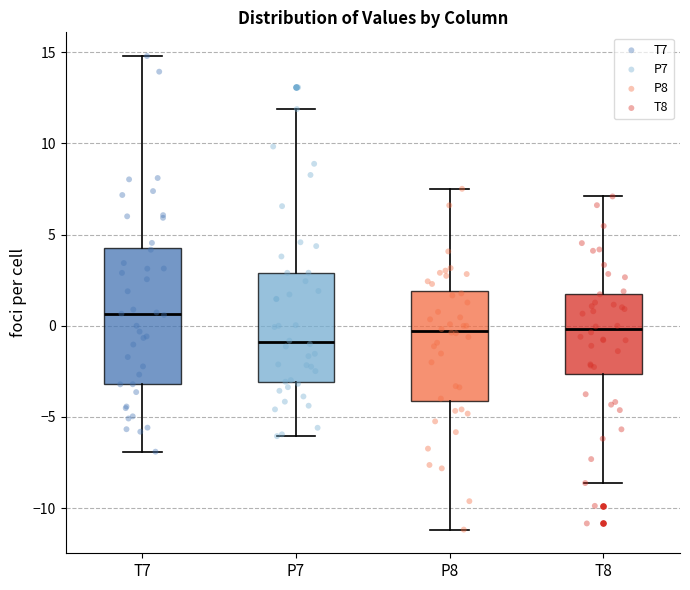

Where does the lower whisker of the box for T7 end on the y-axis? The values are not printed on the chart, so give them approximately, as read against the axis.

-7.0